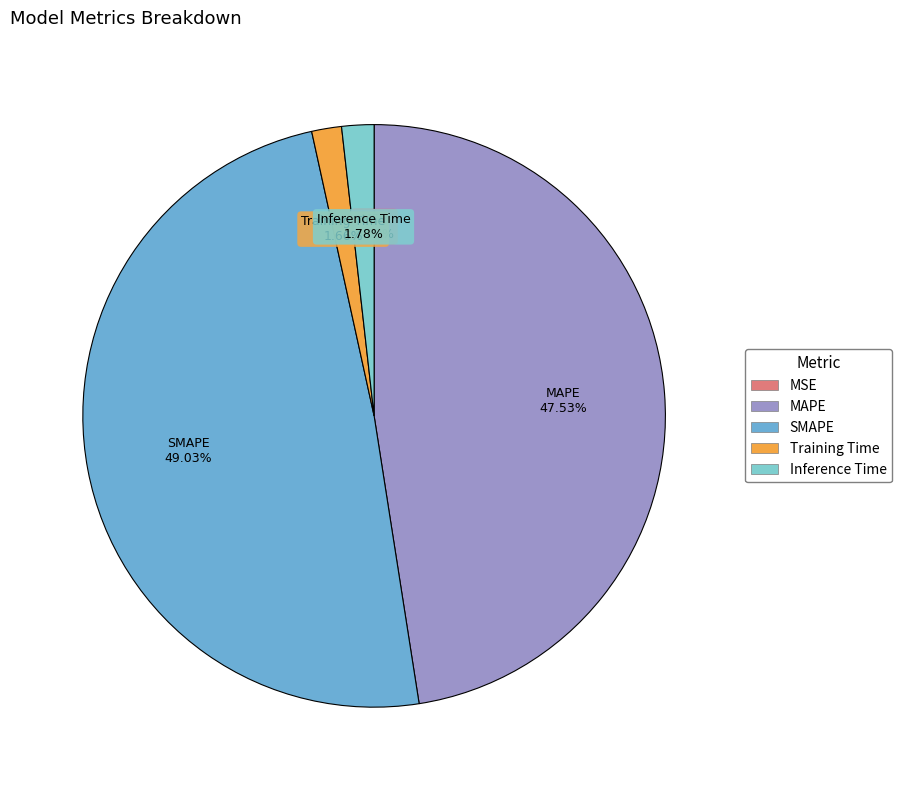

To the nearest percent, what is the difference between the Inference Time and MAPE slice percentages?

46%